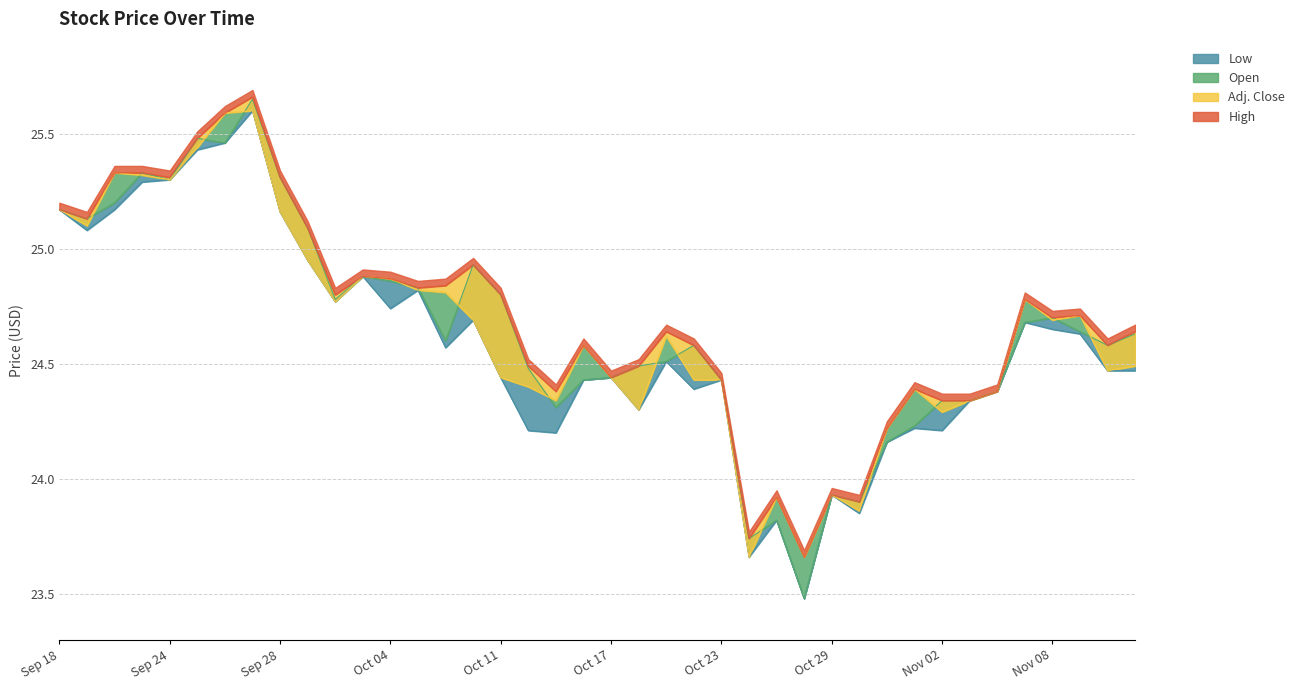

Reading right to left, extract all data points from this chart.

Low: 24.5	24.5	24.6	24.6	24.7	24.4	24.3	24.2	24.2	24.2	23.9	23.9	23.5	23.8	23.7	24.4	24.4	24.5	24.3	24.4	24.4	24.2	24.2	24.4	24.7	24.6	24.8	24.7	24.9	24.8	24.9	25.2	25.6	25.5	25.4	25.3	25.3	25.2	25.1	25.2
Open: 24.6	24.6	24.6	24.7	24.7	24.4	24.3	24.3	24.2	24.2	23.9	23.9	23.5	23.8	23.7	24.4	24.6	24.5	24.5	24.4	24.4	24.3	24.5	24.8	24.9	24.6	24.8	24.9	24.9	24.8	25.1	25.3	25.6	25.5	25.5	25.3	25.3	25.2	25.1	25.2
Adj. Close: 24.5	24.5	24.7	24.7	24.8	24.4	24.3	24.3	24.4	24.2	23.9	23.9	23.7	23.9	23.7	24.4	24.4	24.6	24.3	24.4	24.6	24.3	24.4	24.4	24.7	24.8	24.8	24.9	24.9	24.8	24.9	25.2	25.6	25.6	25.4	25.3	25.3	25.3	25.1	25.2
High: 24.6	24.6	24.7	24.7	24.8	24.4	24.3	24.3	24.4	24.2	23.9	23.9	23.7	23.9	23.7	24.4	24.6	24.6	24.5	24.4	24.6	24.4	24.5	24.8	24.9	24.8	24.8	24.9	24.9	24.8	25.1	25.3	25.7	25.6	25.5	25.3	25.3	25.3	25.1	25.2